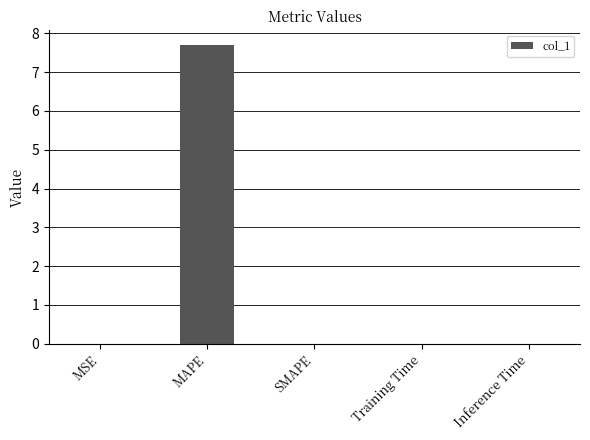

Which has a higher value, SMAPE or MAPE?

MAPE